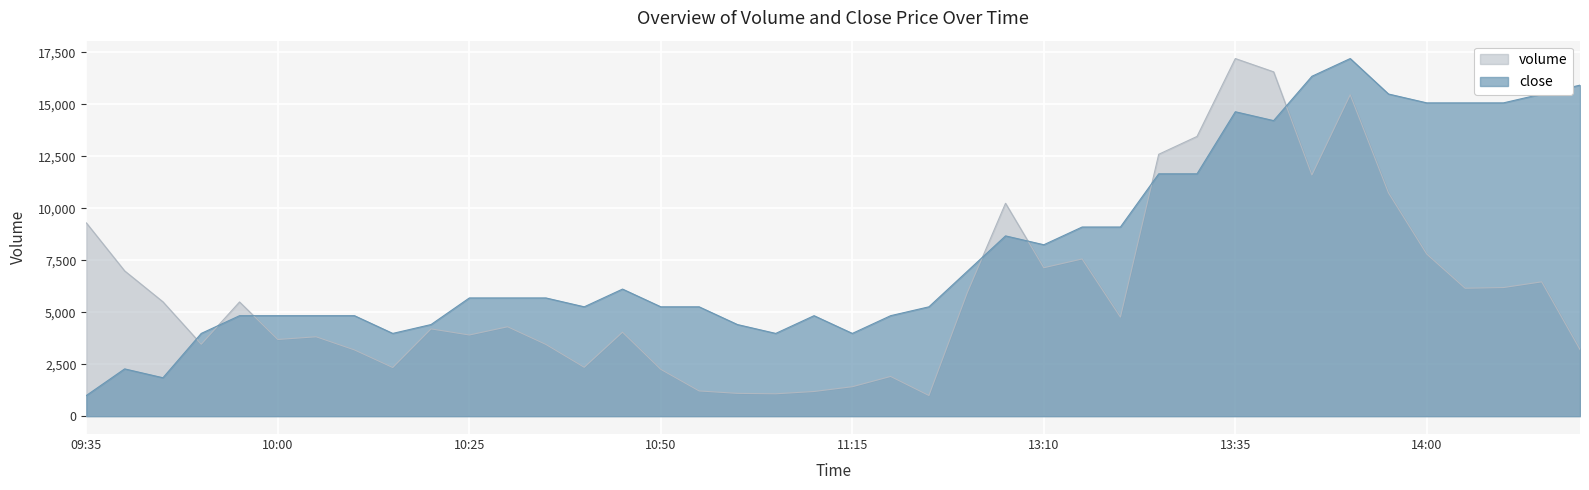

The close series shows 2064.7 at 13:05. True or false?

False